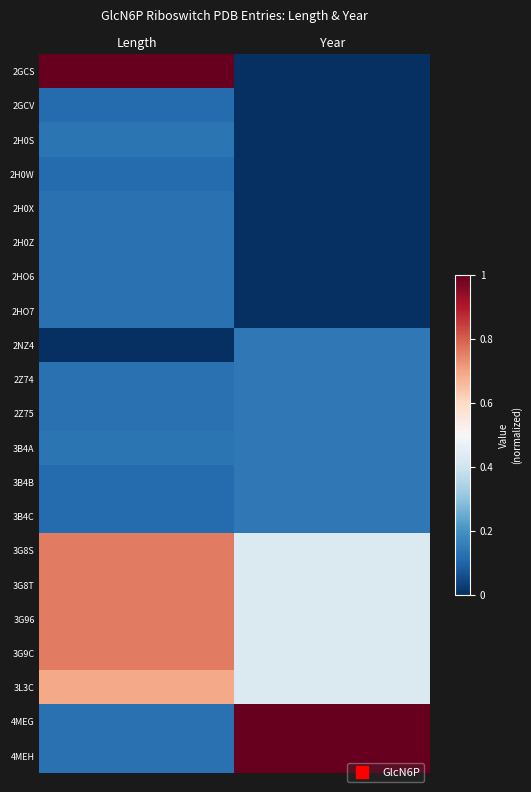

What is the total value across all series at Length?

6.5